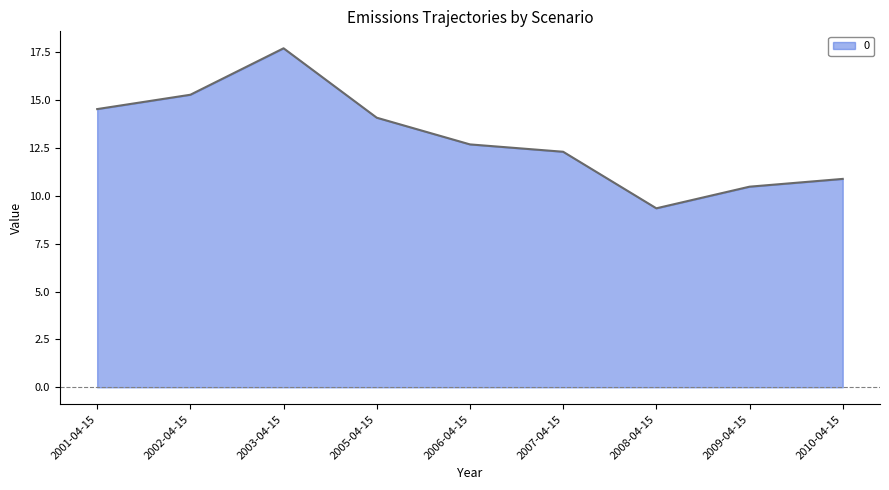

Where is the first local minimum?

2008-04-15